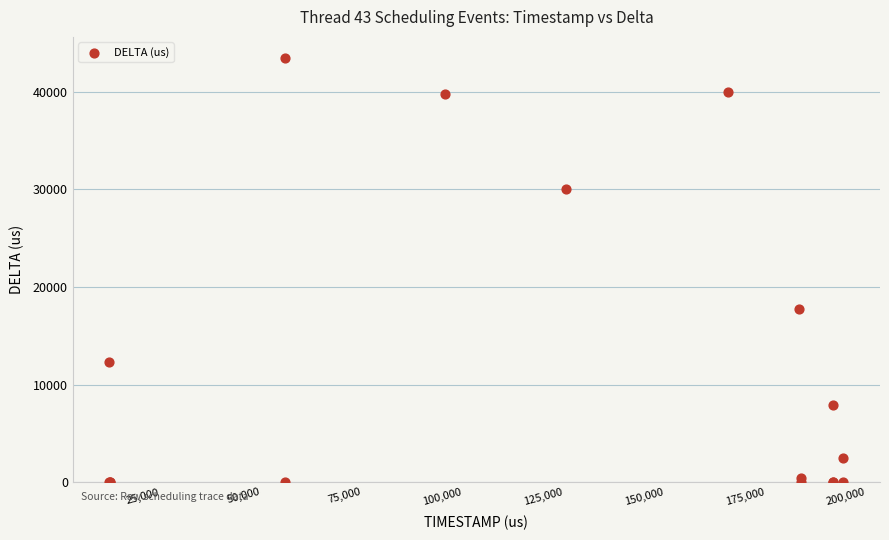

What Y value in the scatter plot is closest to 21724?

17733